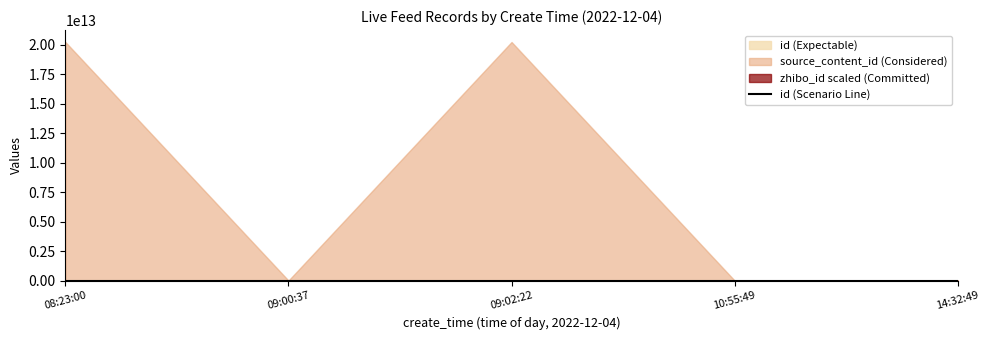

At which category does the chart reach its minimum across all series?

08:23:00